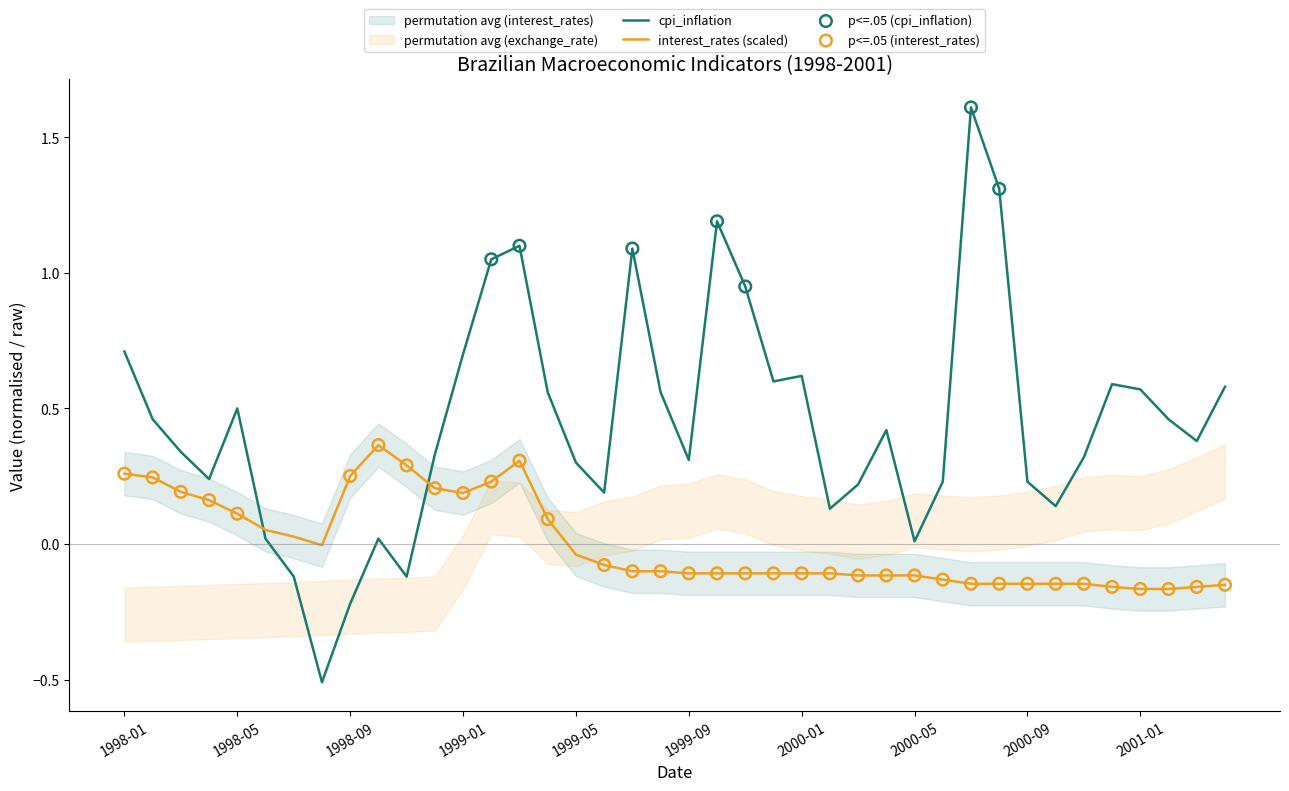

At how many categories does at least one series exceed 1?

6